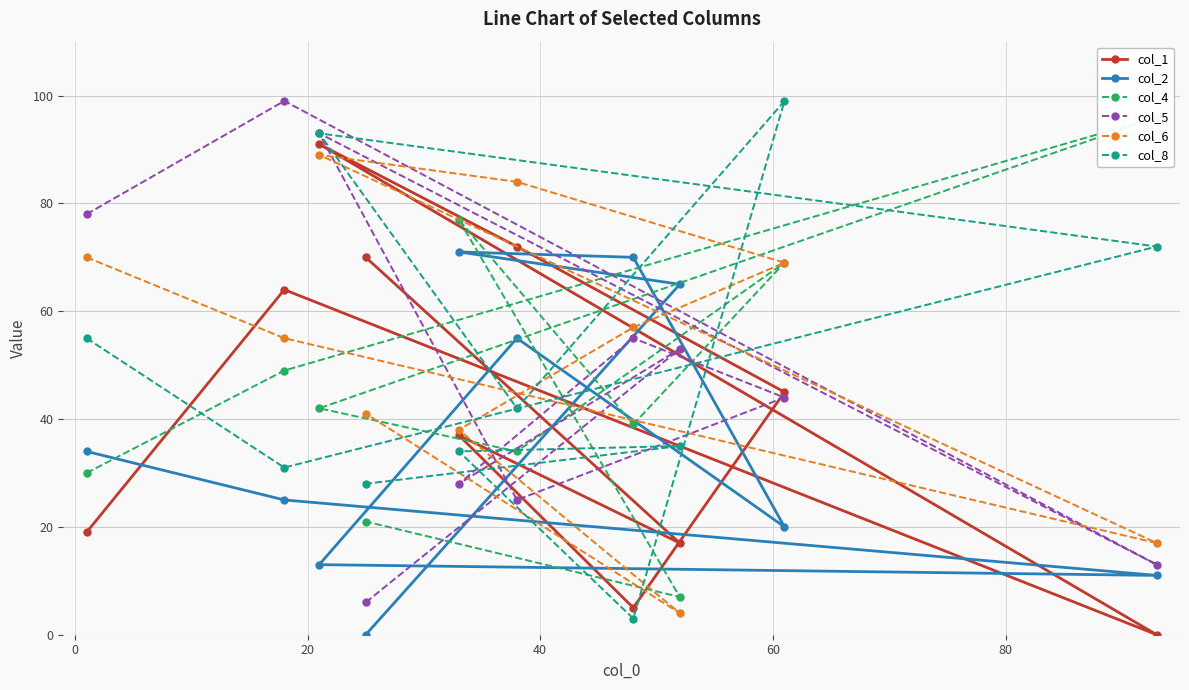

Reading left to right, transcribe all the data shown in this chart.

col_1: 19	64	0	91	72	45	5	37	17	70
col_2: 34	25	11	13	55	20	70	71	65	0
col_4: 30	49	96	42	34	69	39	77	7	21
col_5: 78	99	13	93	25	44	55	28	53	6
col_6: 70	55	17	89	84	69	57	38	4	41
col_8: 55	31	72	93	42	99	3	34	35	28